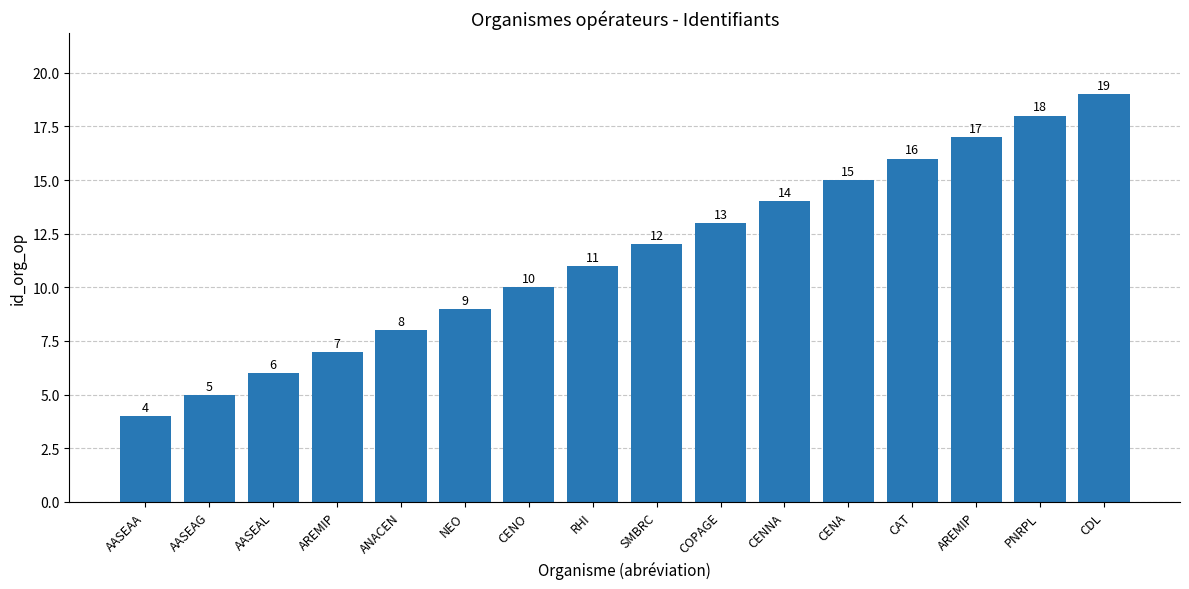

Reading left to right, extract all data points from this chart.

4	5	6	7	8	9	10	11	12	13	14	15	16	17	18	19